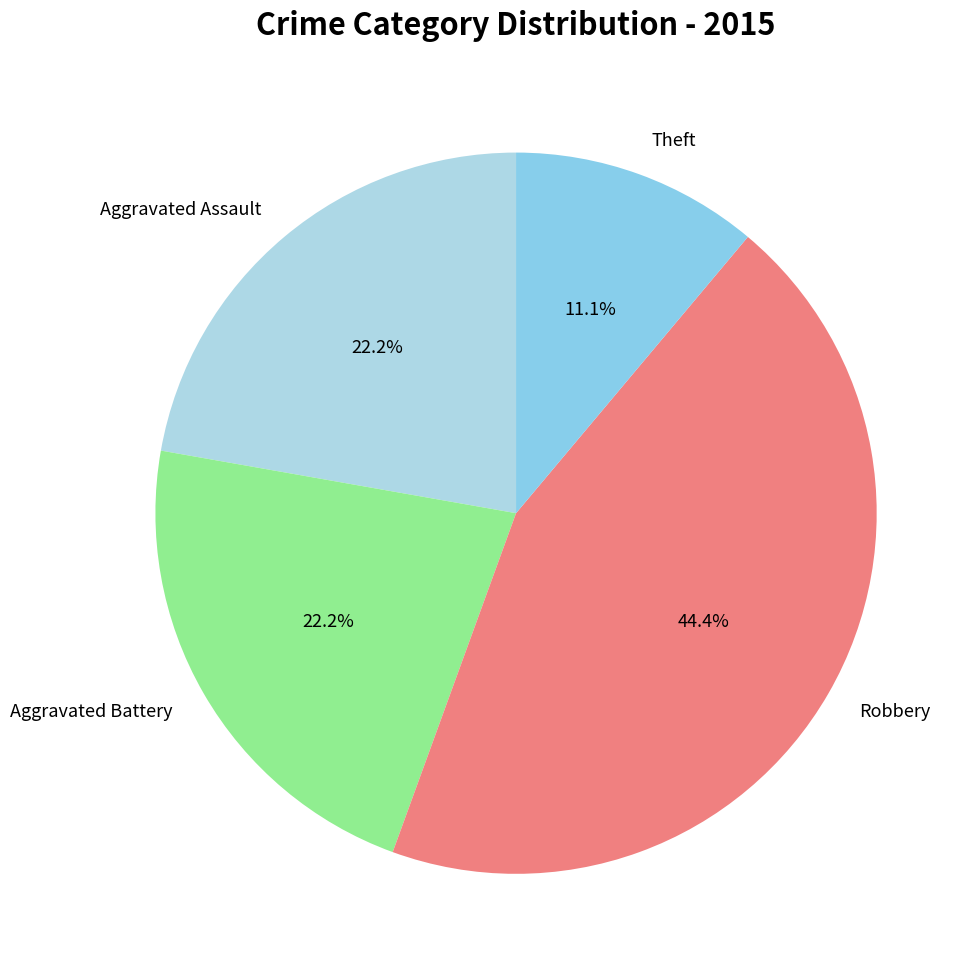

Is Aggravated Battery the majority of the pie?

No